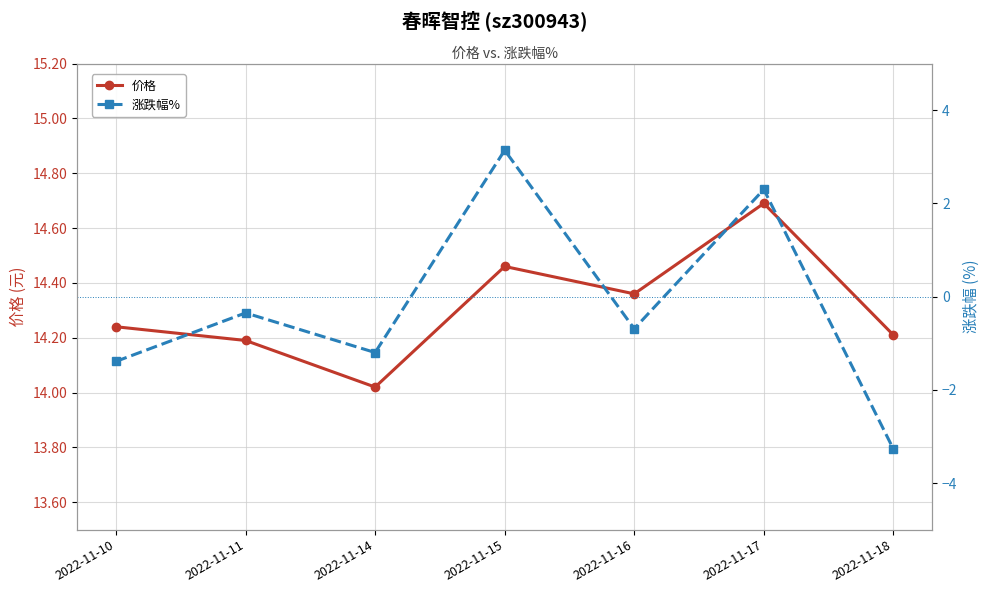

True or false: 涨跌幅% and 价格 cross at least once.

False